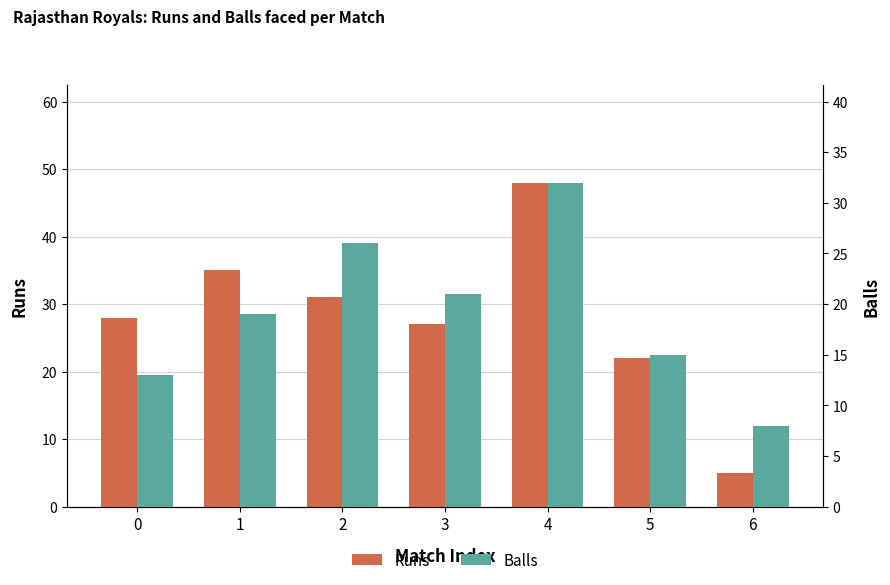

What is the spread (max minus min) of values at 6?

3